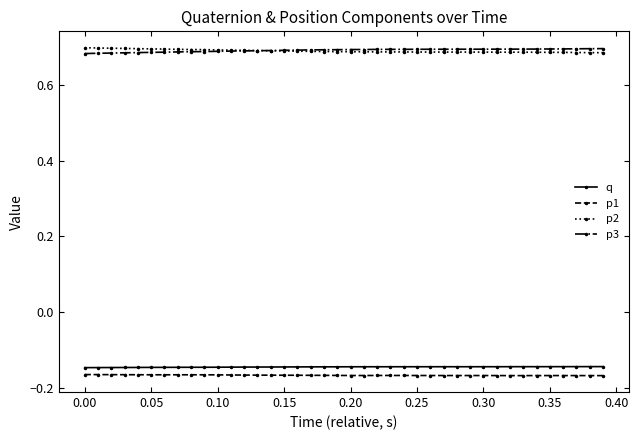

At how many categories does at least one series exceed 0?

40